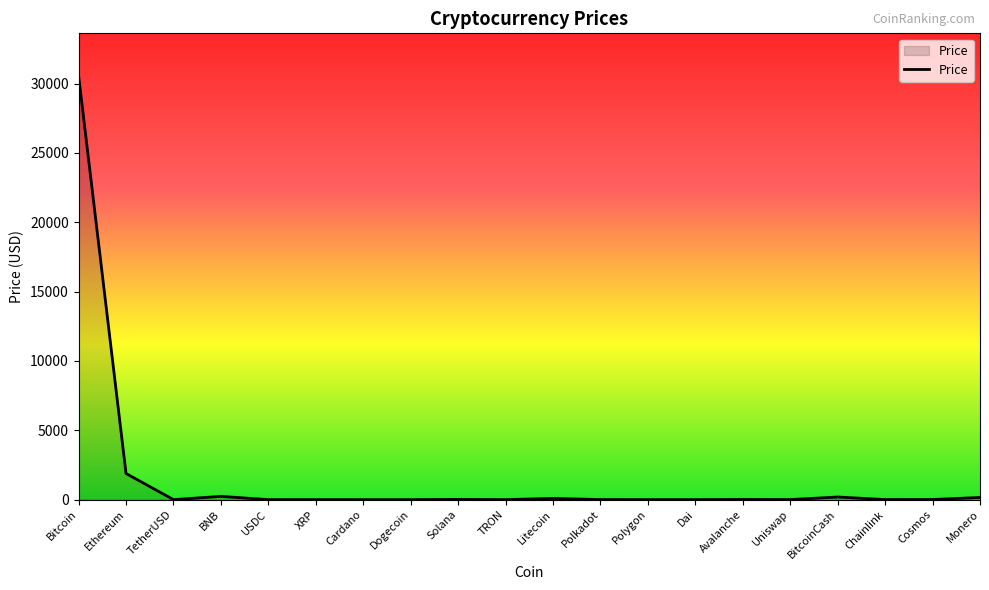

What is the greatest value displayed?

30571.0